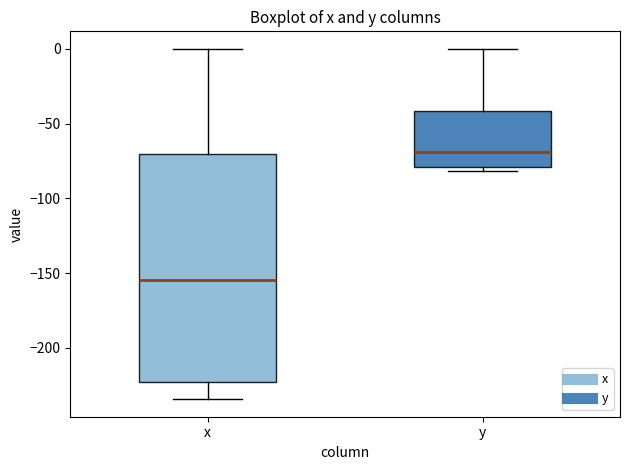

Comparing the boxes themselves (not the whiskers), which one is the tallest?

x